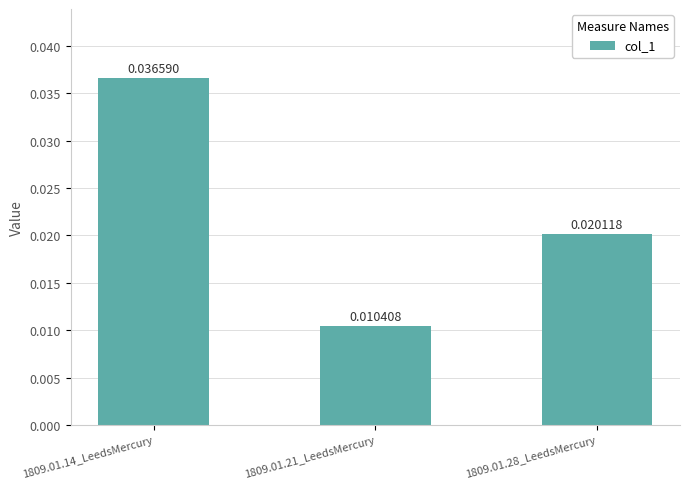

List the labels in order of value, largest first.

1809.01.14_LeedsMercury, 1809.01.28_LeedsMercury, 1809.01.21_LeedsMercury